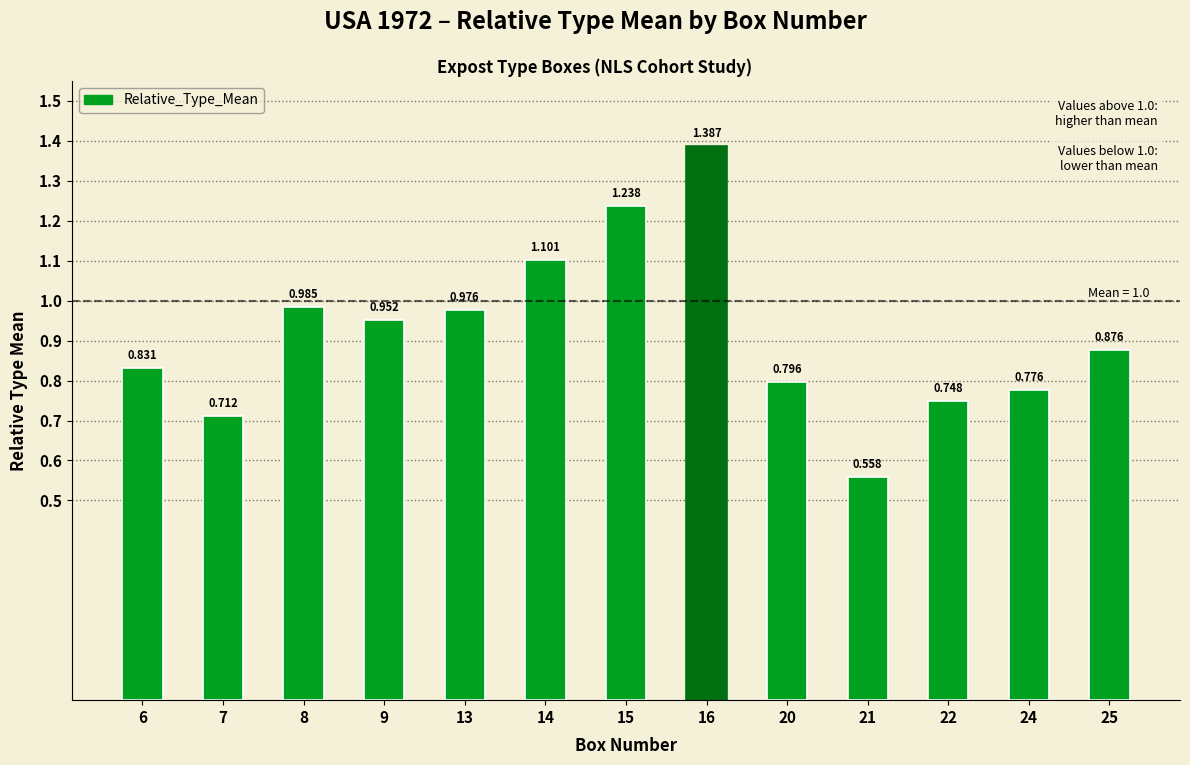

Count the number of data series in this chart.

1